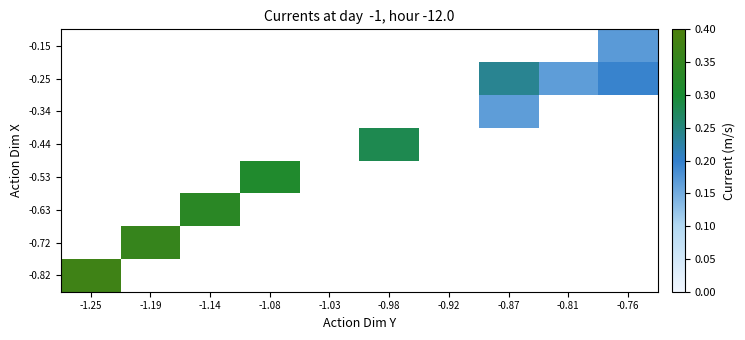

Where is -0.82 nearest to the value 0?

-1.25